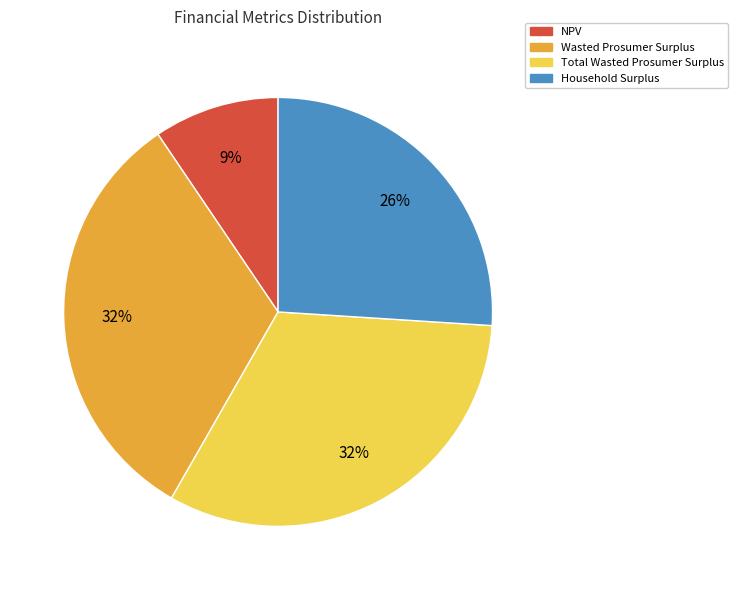

Is there a majority slice in this chart?

No